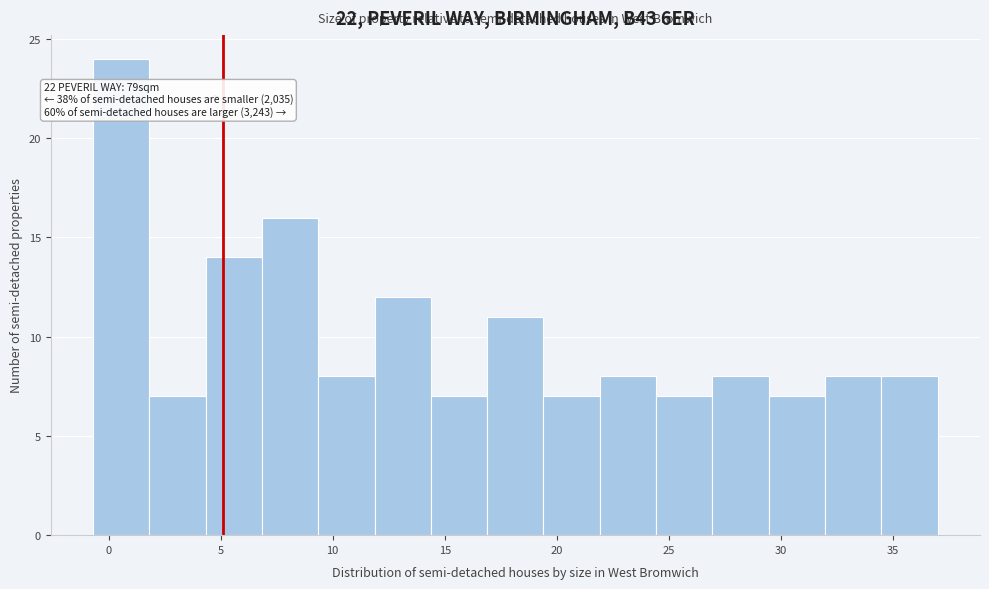

Which range on the x-axis has the tallest bar?

-0.5 to 2.0